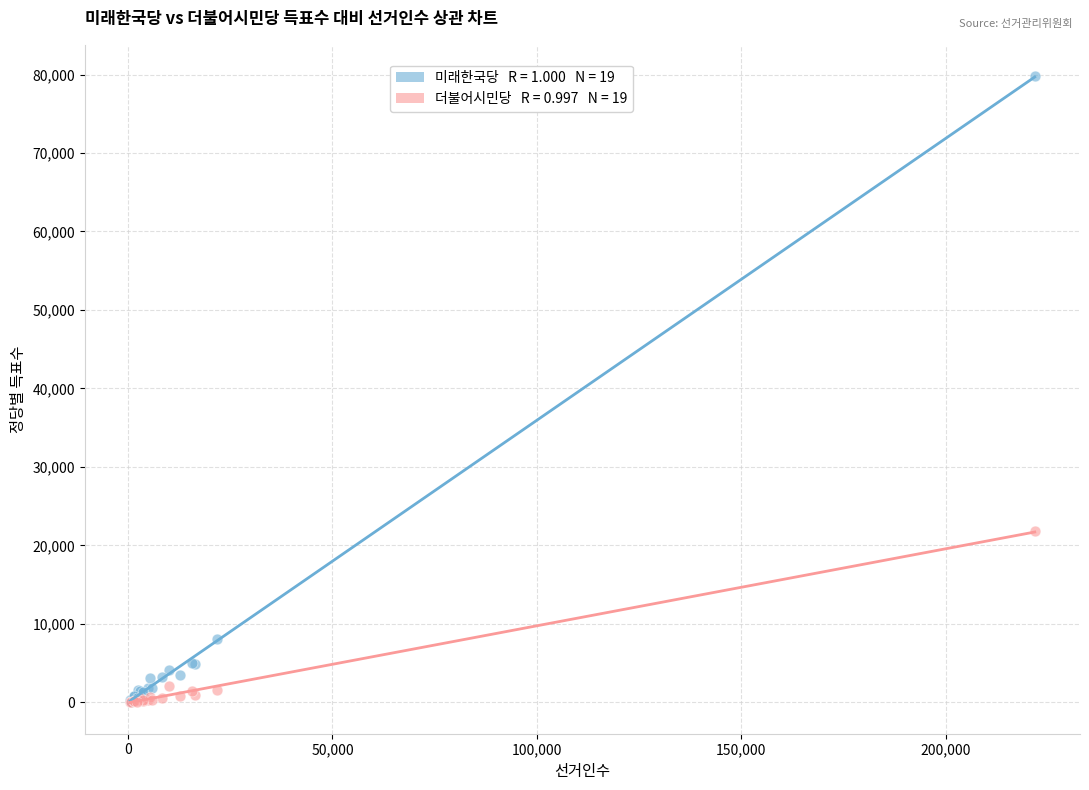

Across all series, what Y value is closest to 39917?

21770